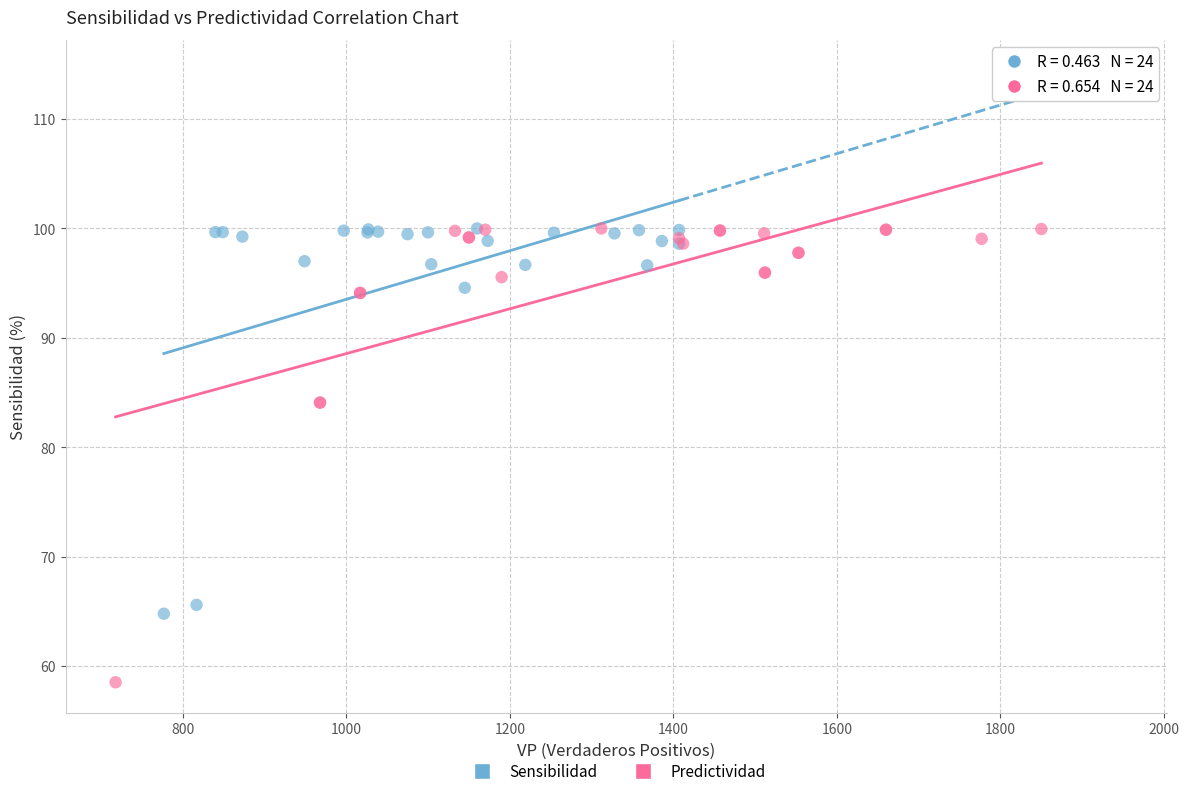

Which series has the largest Y range (max minus min)?

Predictividad